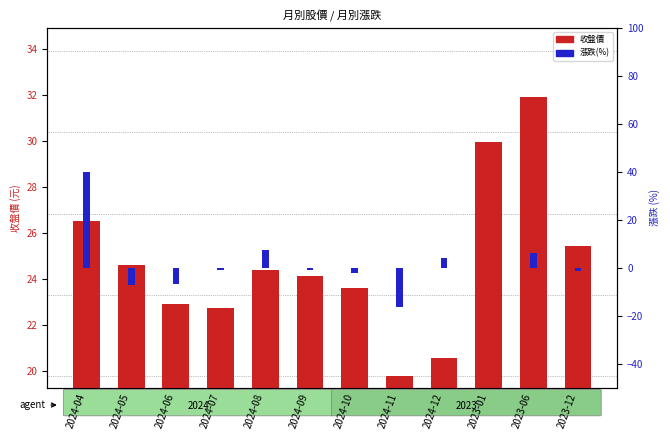

Which has a higher value, 2024-08 or 2024-09?

2024-08